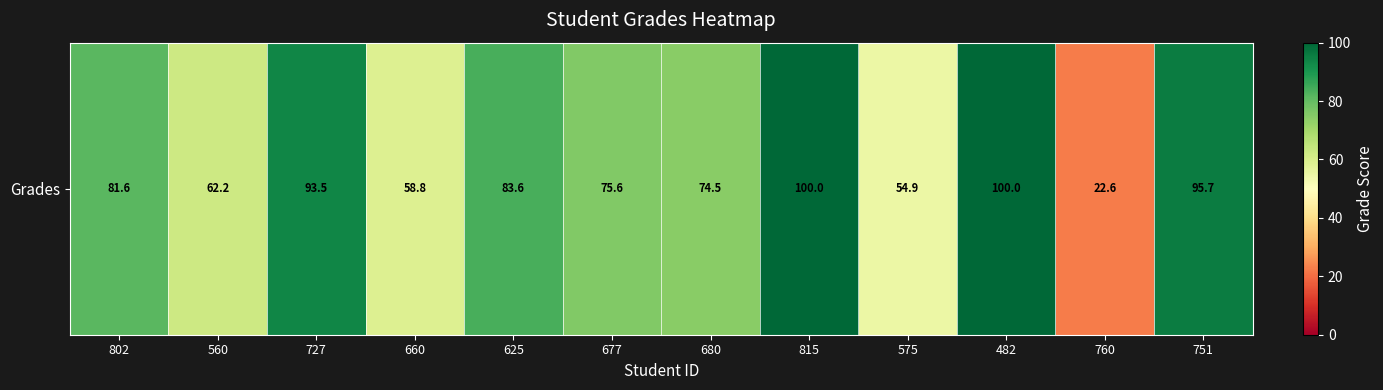

Which label corresponds to the largest value in the chart?

815